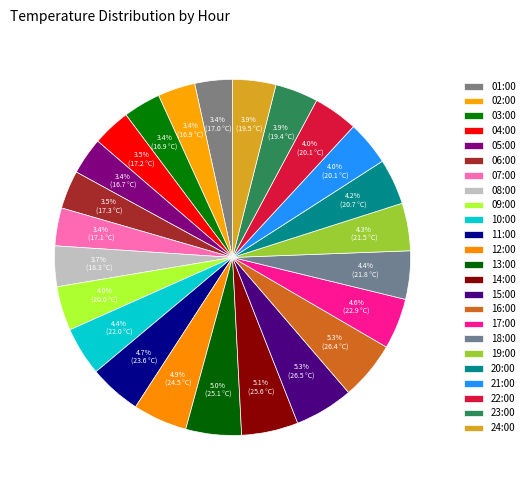

To the nearest percent, what is the combined percentage of 04:00 and 15:00?

9%